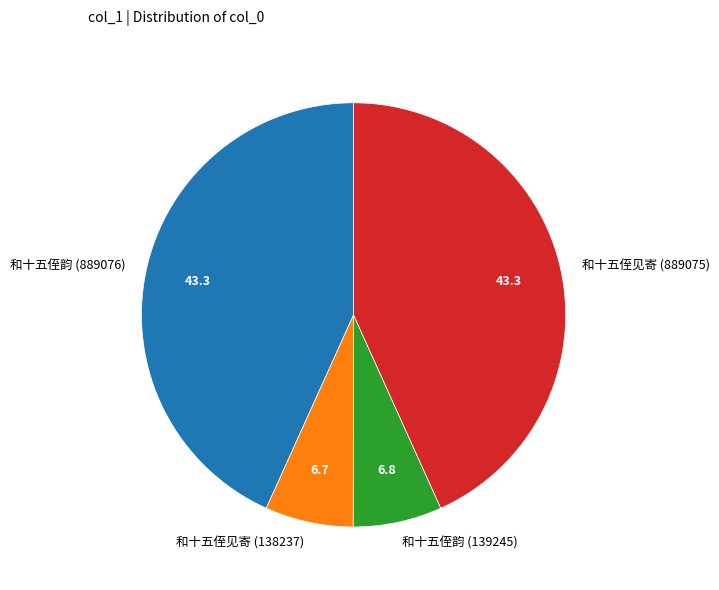

Do 和十五侄韵 (139245) and 和十五侄见寄 (138237) together represent more than half of the pie?

No